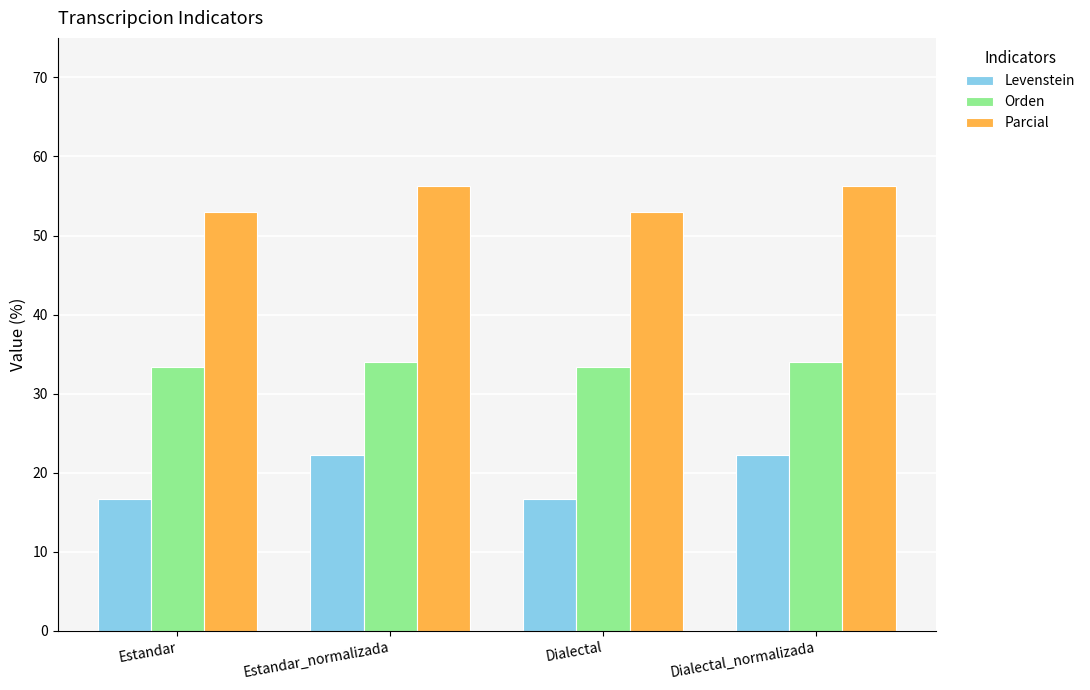

Read the Parcial value at Dialectal.

52.9